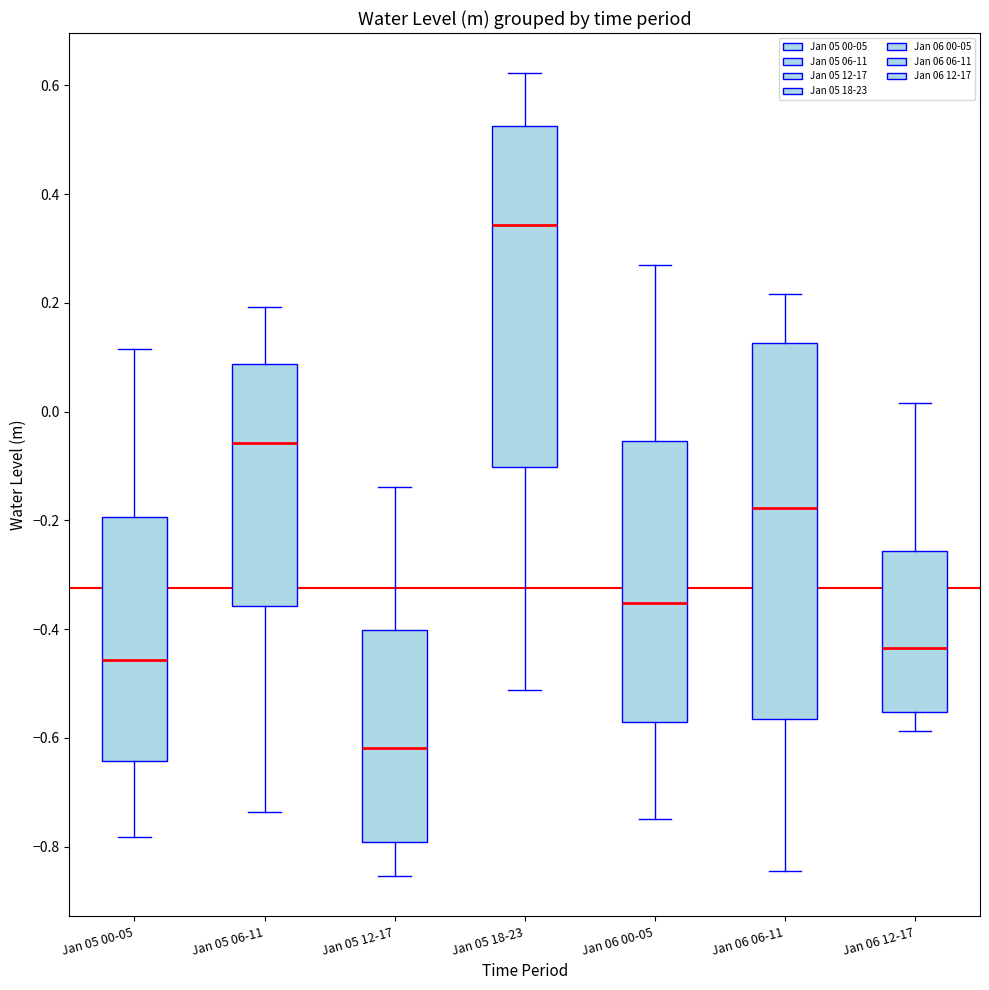

Comparing the boxes themselves (not the whiskers), which one is the tallest?

Jan 06 06-11